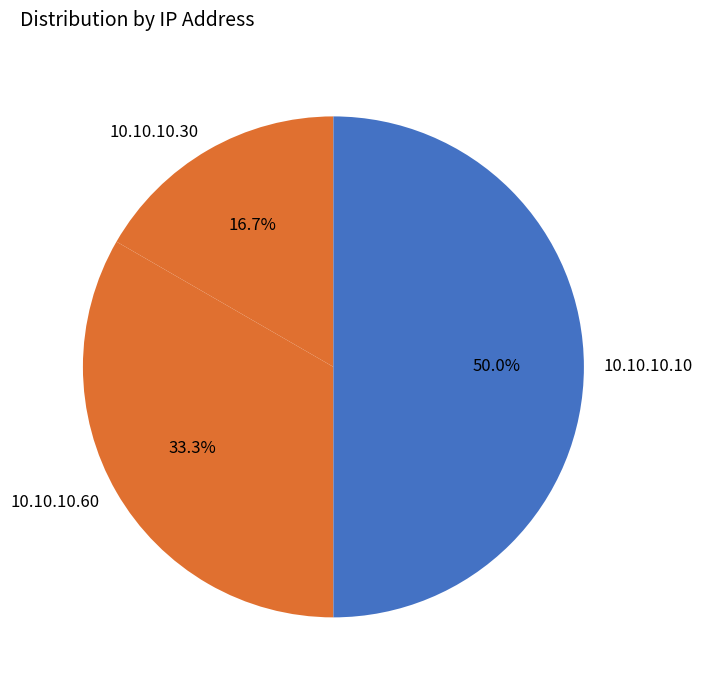

What is the total percentage of 10.10.10.10 and 10.10.10.60?

83.3%